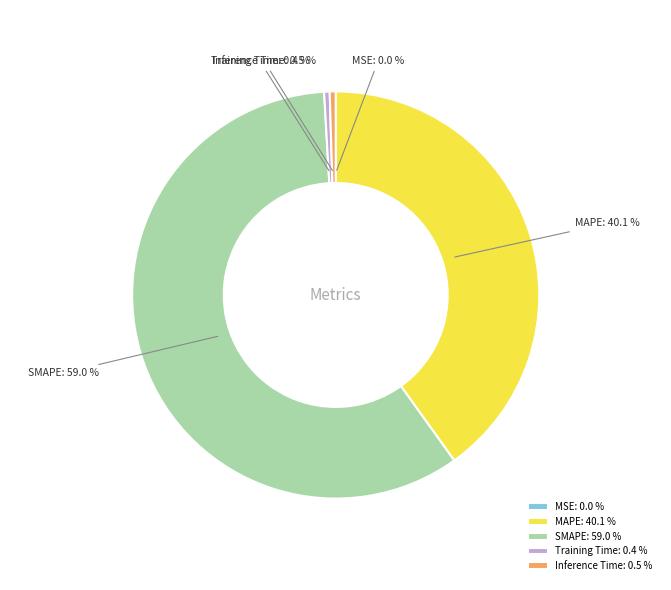

Do Inference Time: 0.5 % and Training Time: 0.4 % together represent more than half of the pie?

No